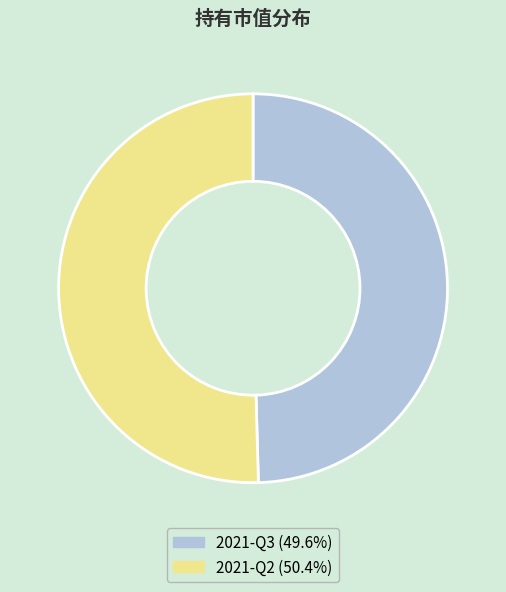

Which has a higher value, 2021-Q3 or 2021-Q2?

2021-Q2